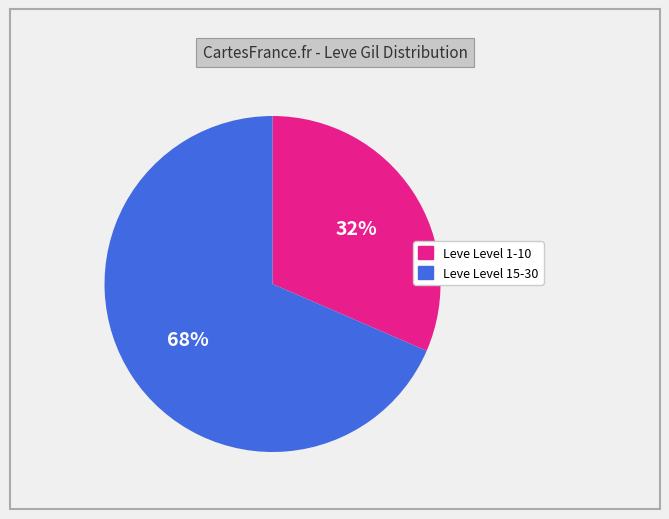

Does any single category account for the majority?

Yes